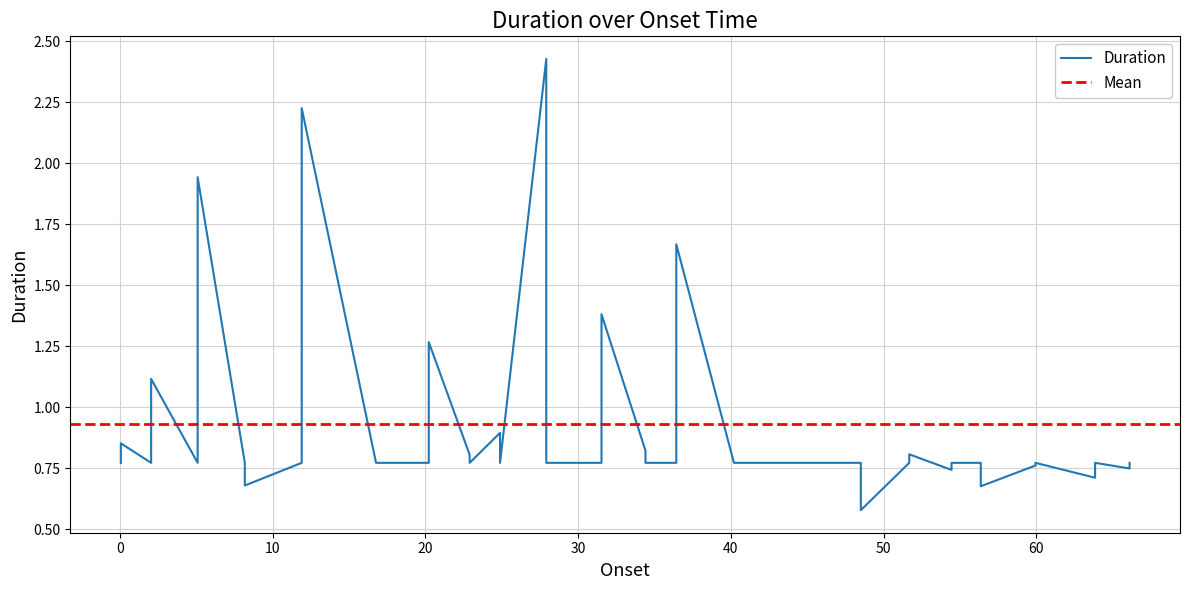

What is the difference between the second highest and second lowest values?

1.5